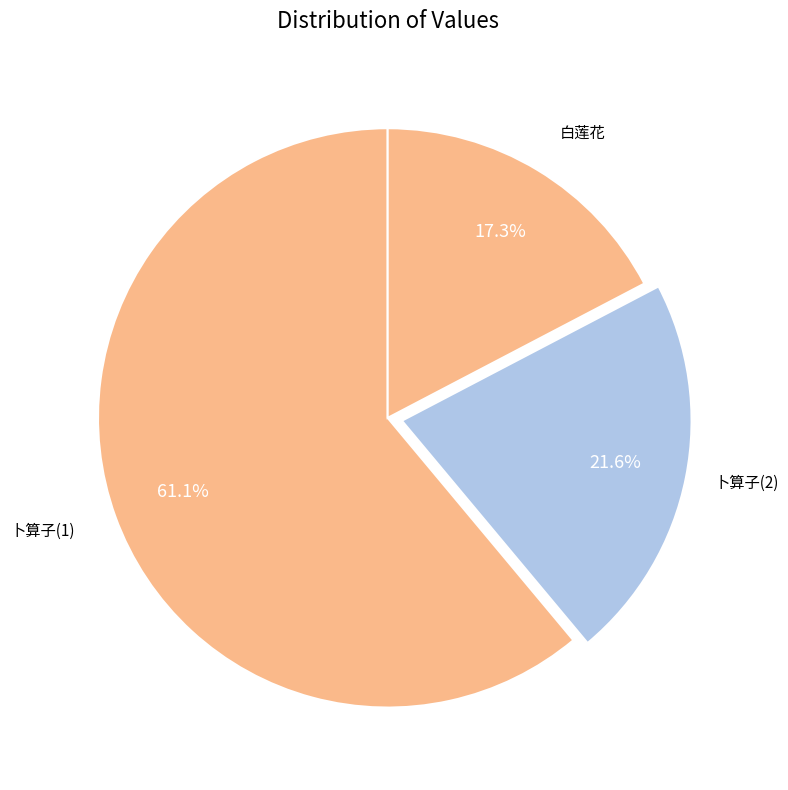

How many slices are in this pie chart?

3